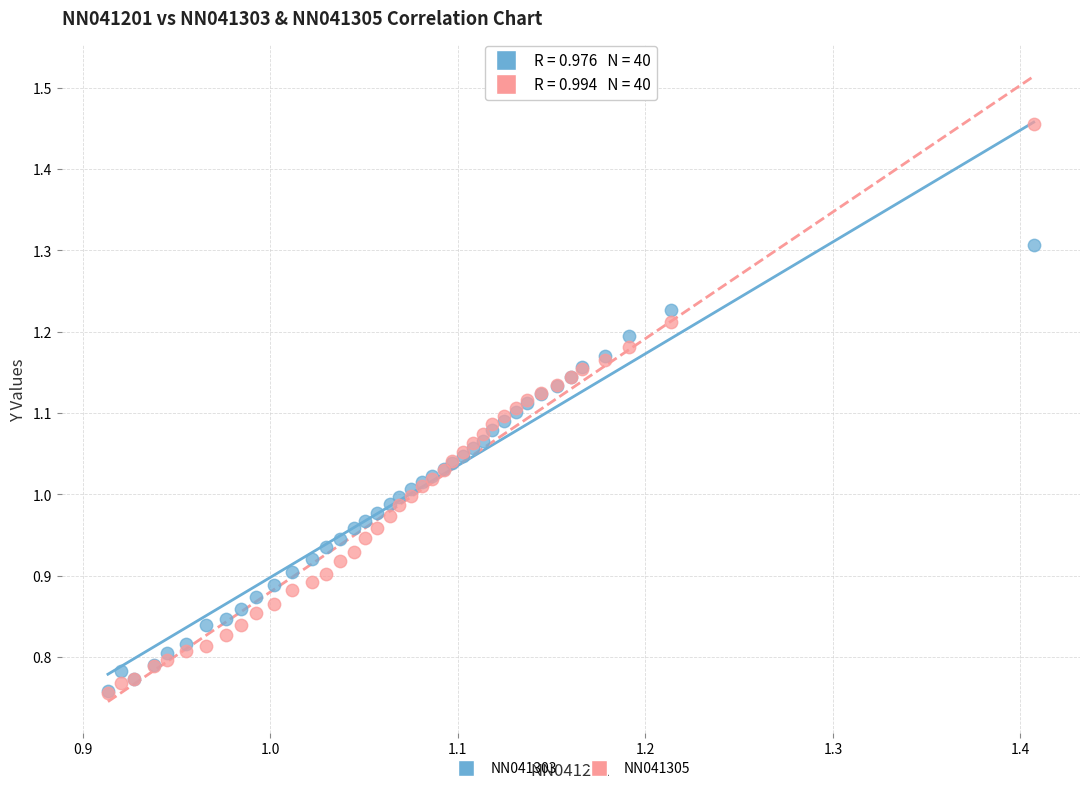

What are all the series names shown in the legend?

NN041303, NN041305